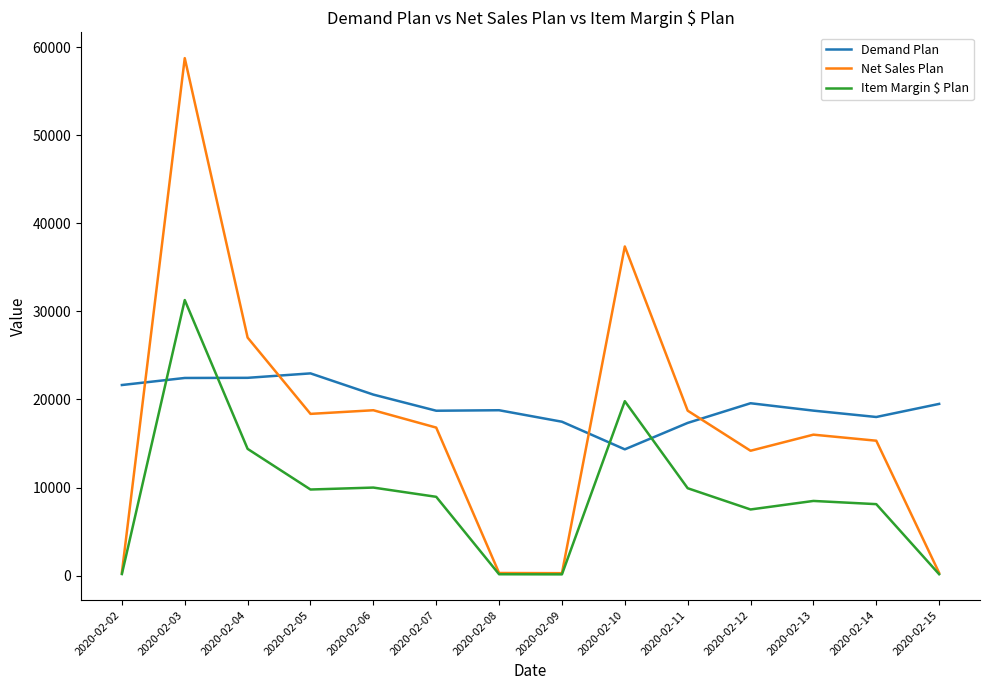

True or false: Item Margin $ Plan and Demand Plan intersect in this chart.

True